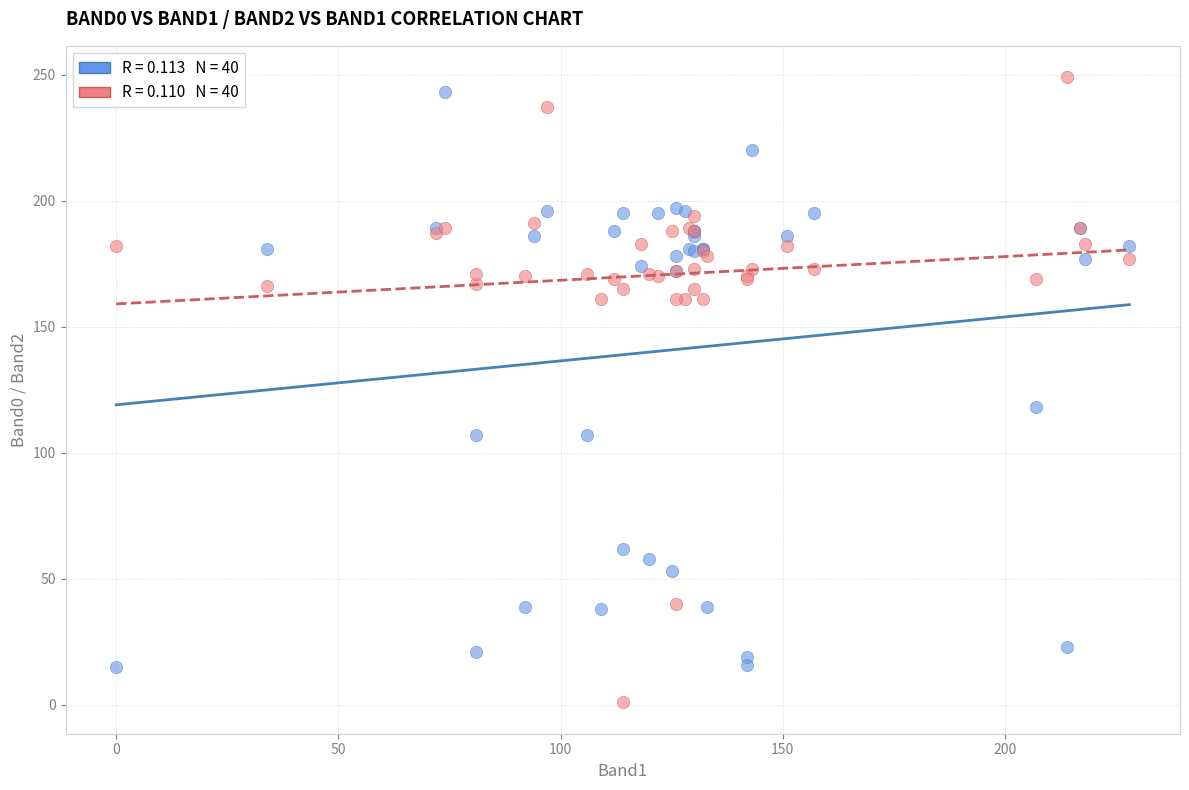

Across all series, what Y value is closest to 125?

118